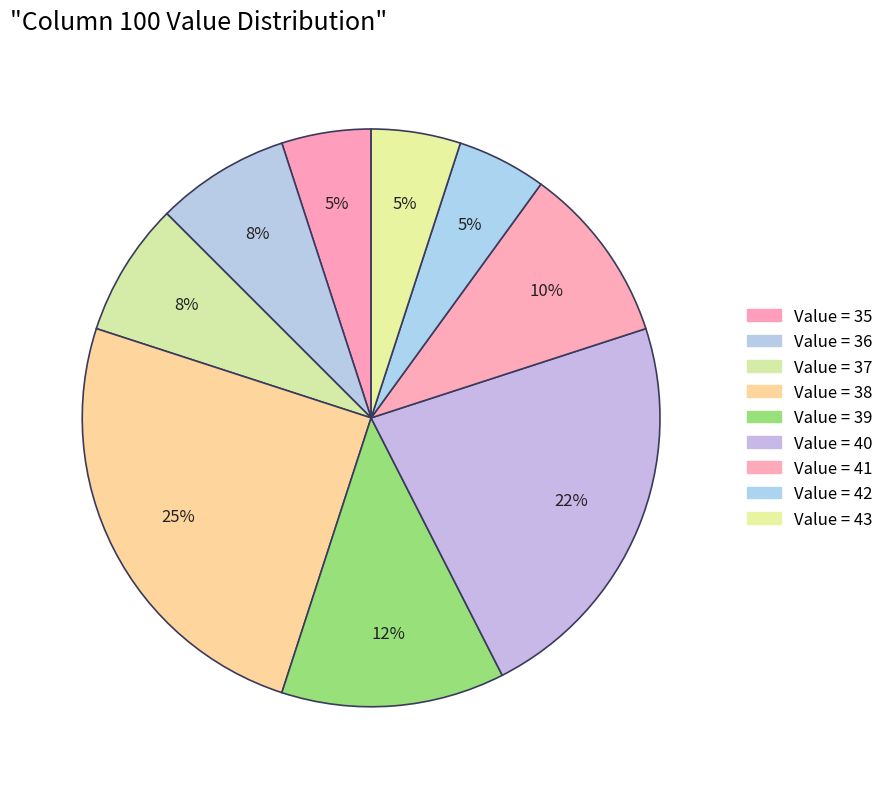

Count the number of slices in the pie.

9